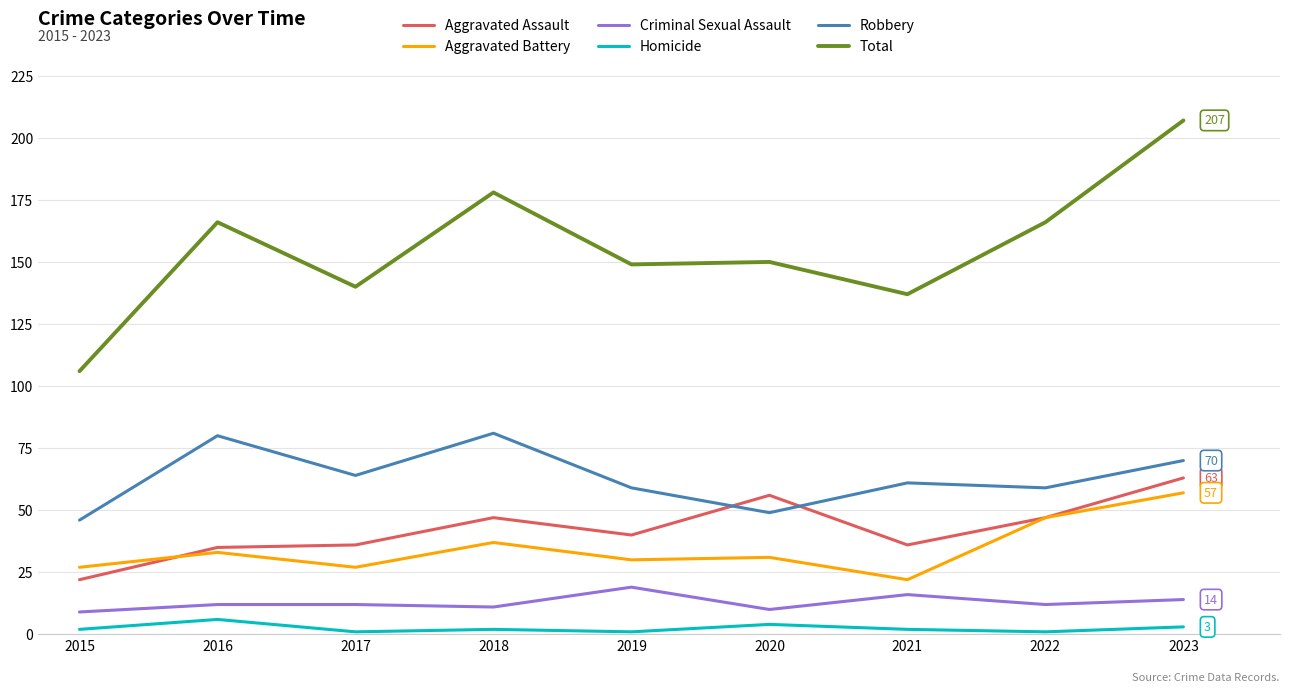

Rank the series by their maximum value, from lowest to highest.

Homicide, Criminal Sexual Assault, Aggravated Battery, Aggravated Assault, Robbery, Total